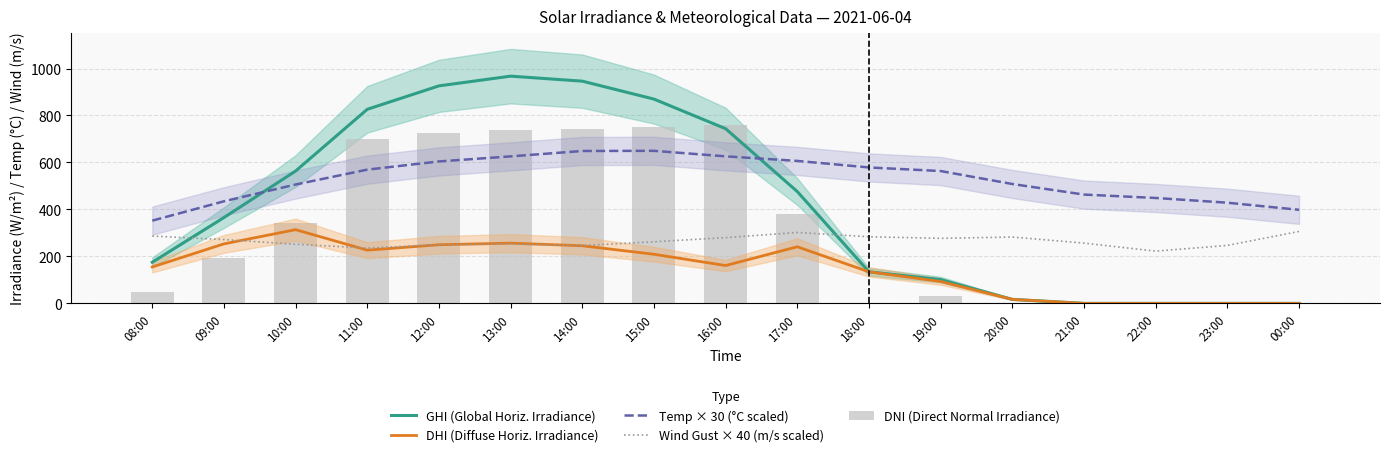

Which series has the largest total across all categories?

Temp × 30 (°C scaled)